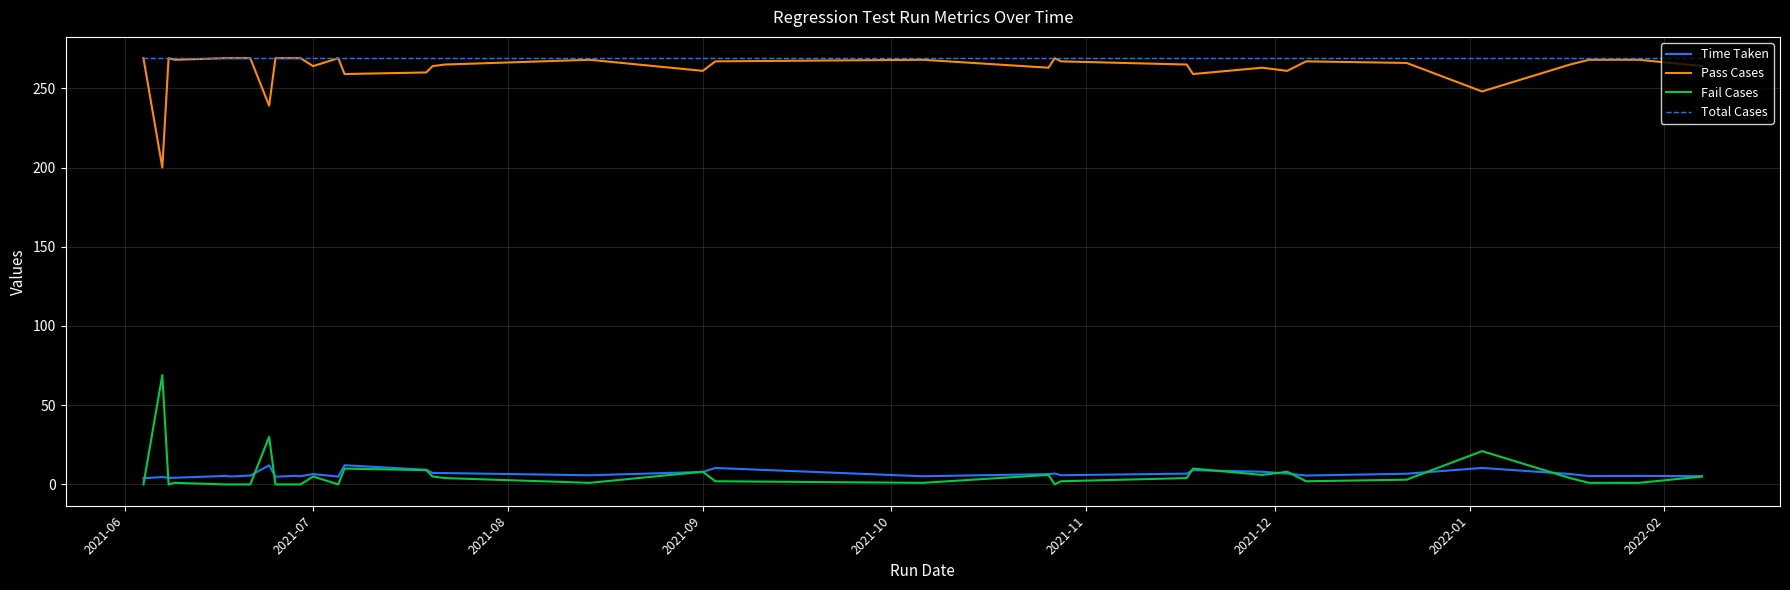

What is the maximum value for Fail Cases?

69.0